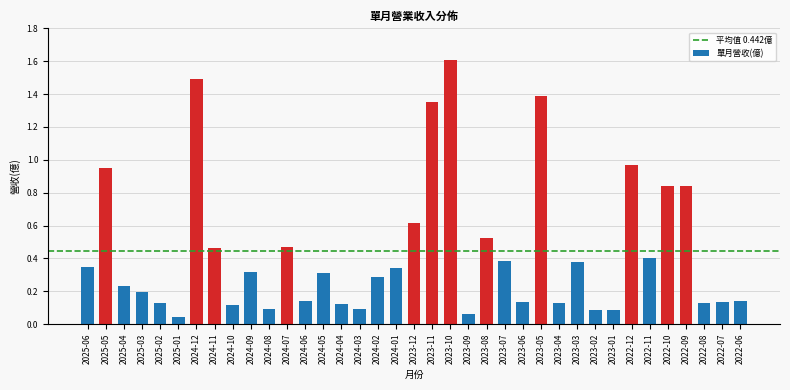

The chart shows a value of 0.1 at 2023-01. True or false?

True